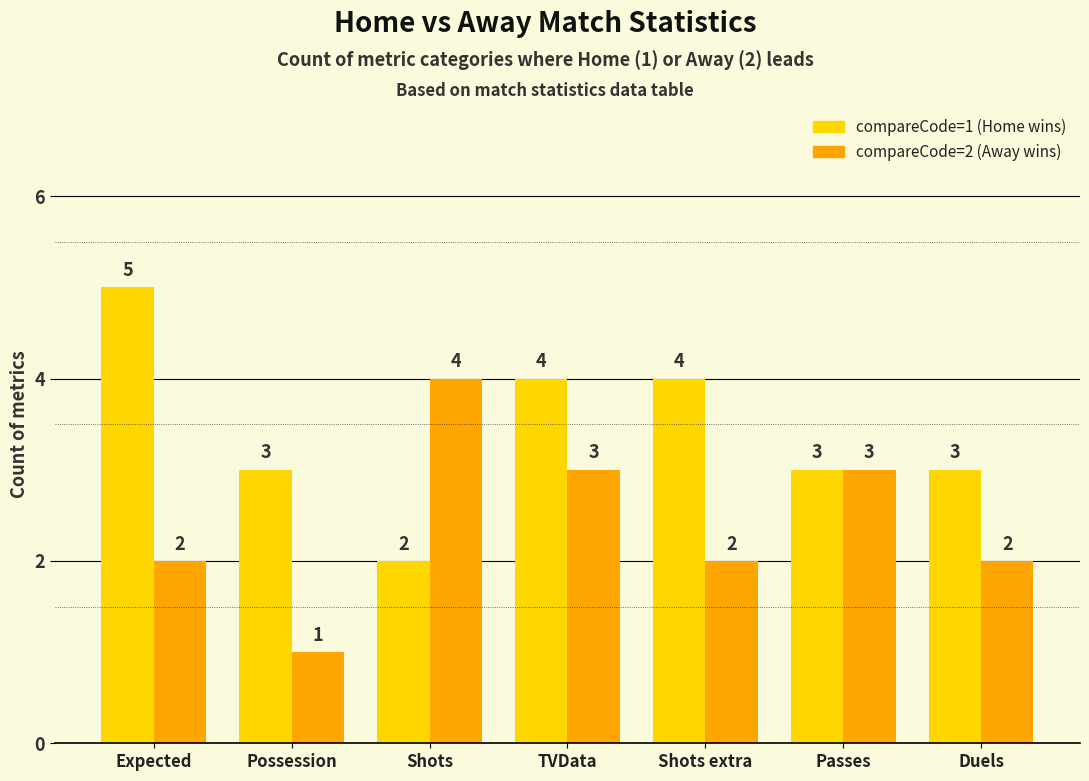

Between Shots extra and Duels, which series saw the biggest shift?

compareCode=1 (Home wins)